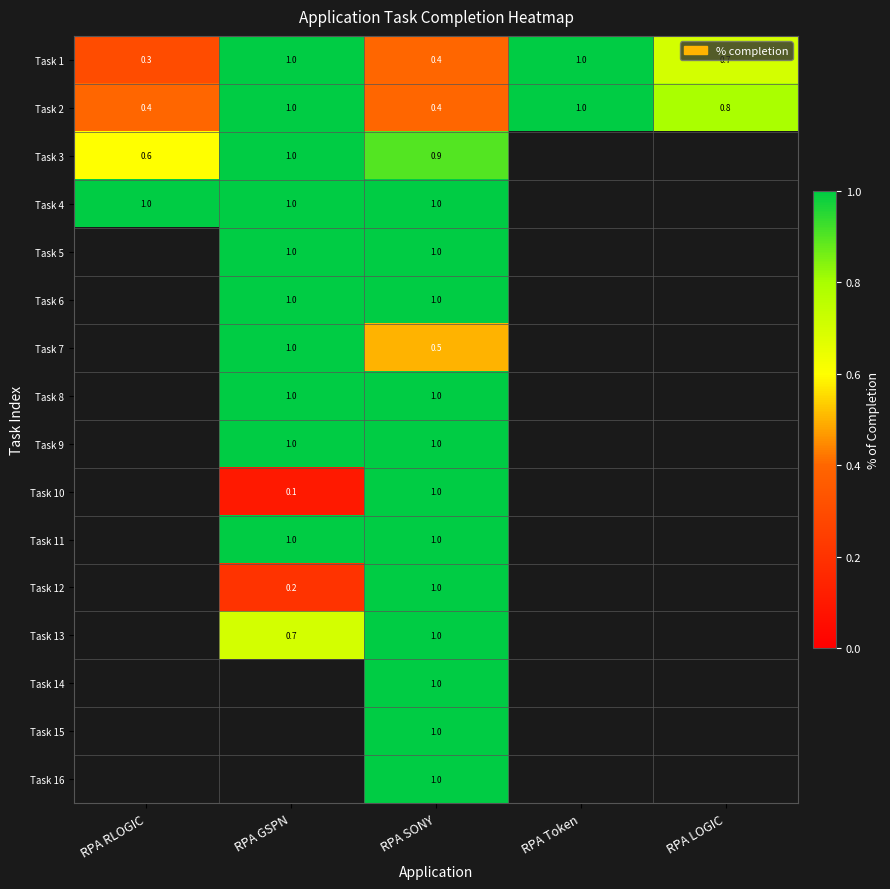

What is the sum of the Task 2 values at RPA GSPN and RPA Token?

2.0